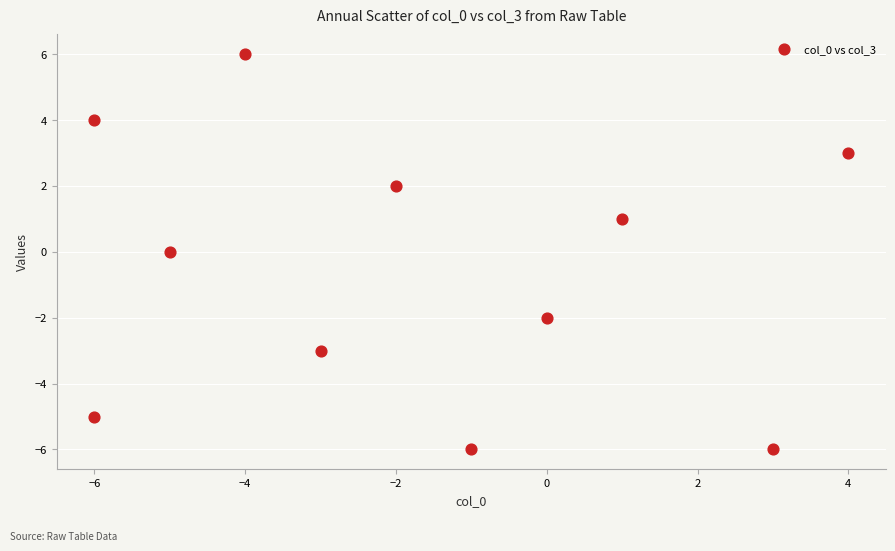

What is the range of Y values (max minus min)?

12